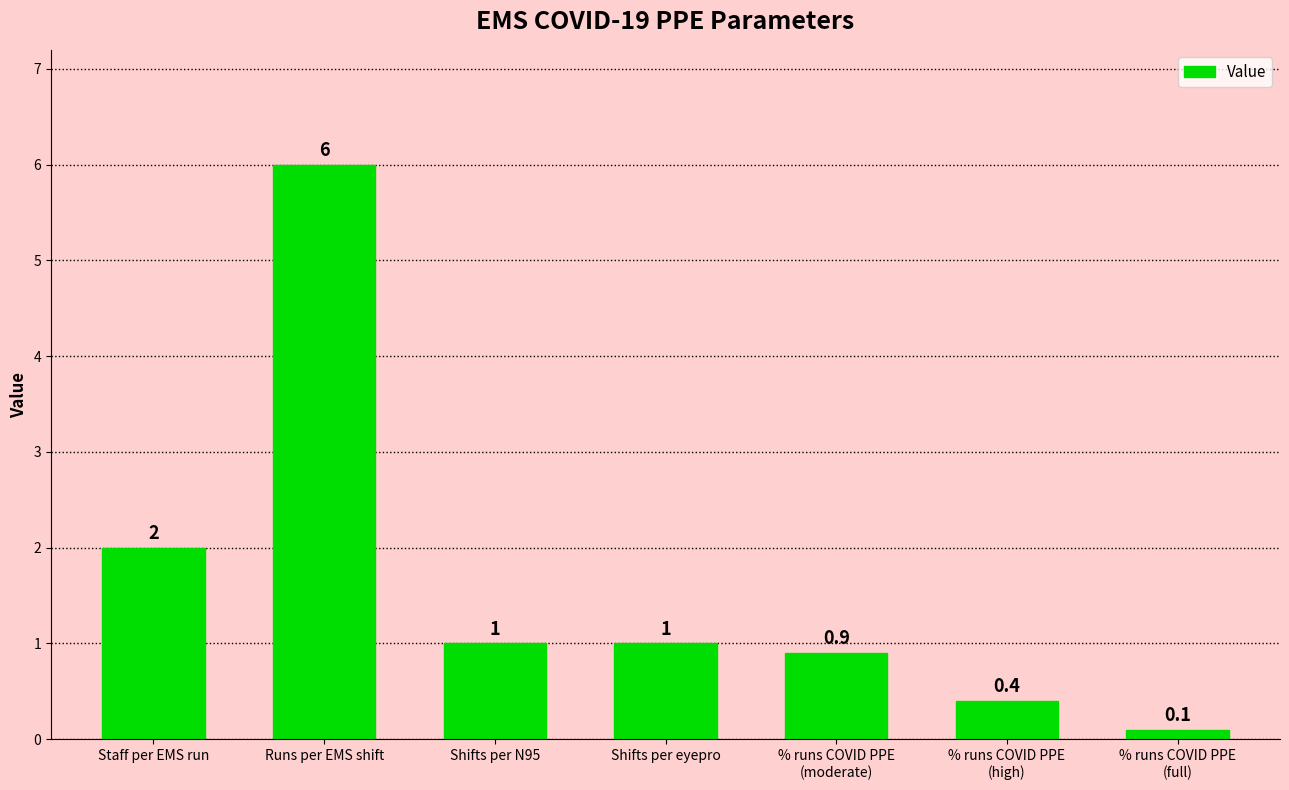

At which label does the data first exceed 1?

Staff per EMS run